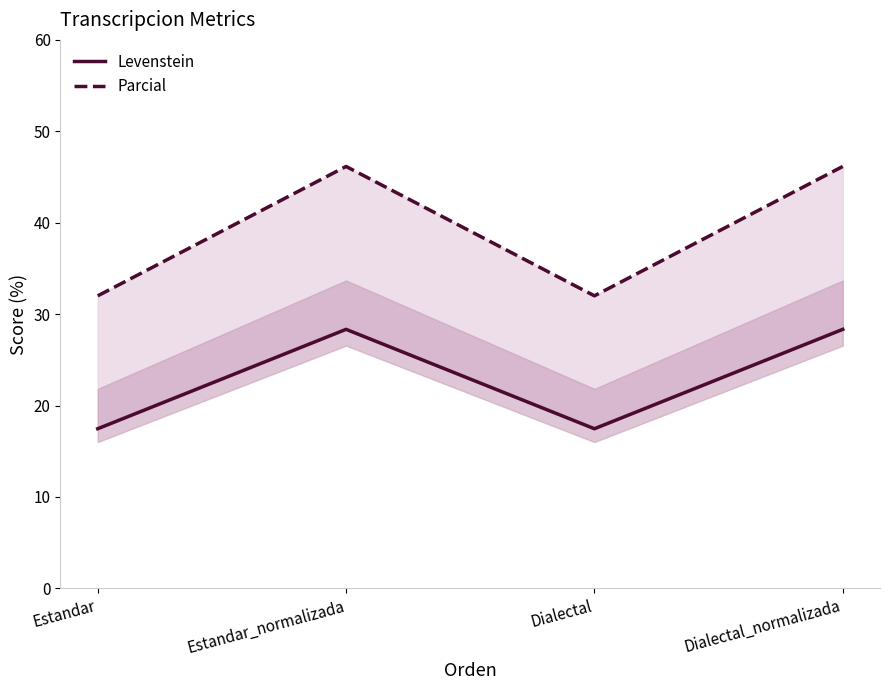

Which has a higher value, Estandar or Dialectal_normalizada?

Dialectal_normalizada